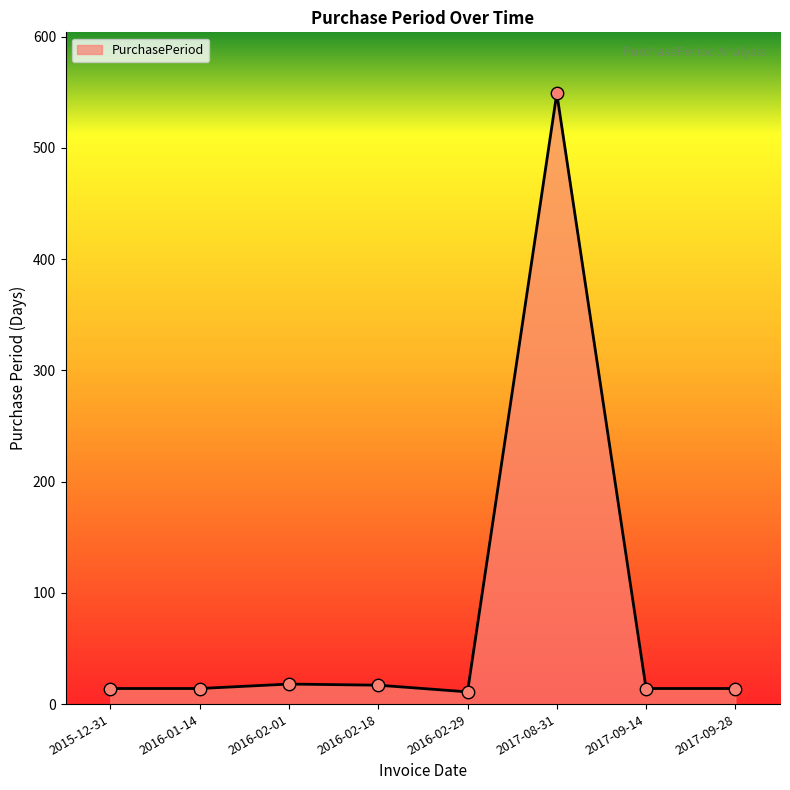

Approximately how many times larger is the value at 2016-02-18 compared to 2016-01-14?

1.2